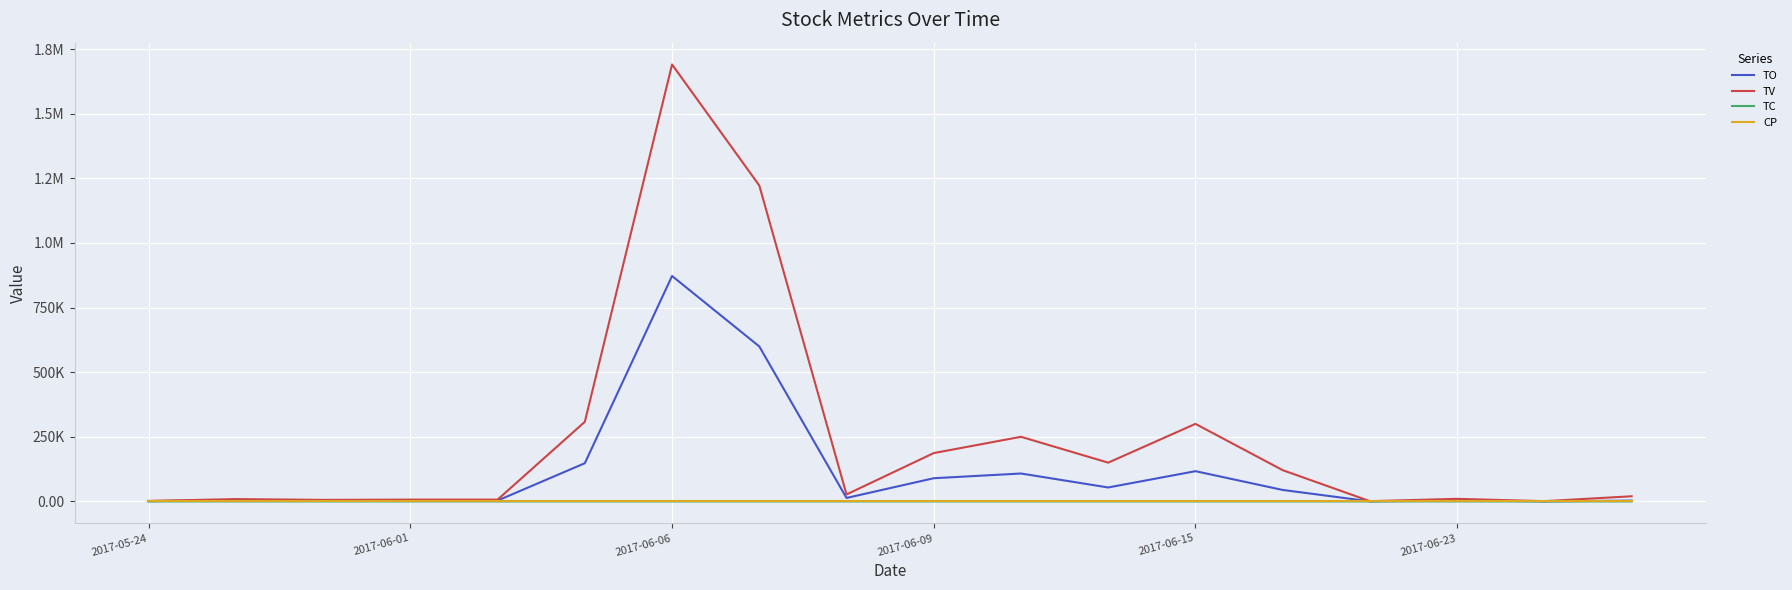

What are all the series names shown in the legend?

TO, TV, TC, CP